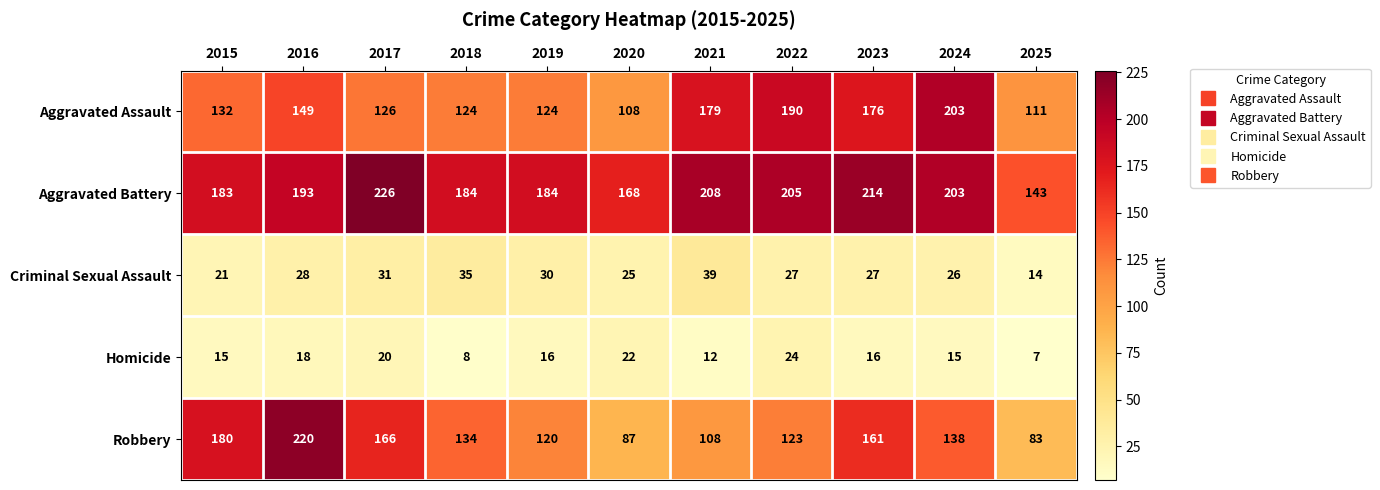

Which label corresponds to the smallest value in the chart?

2025